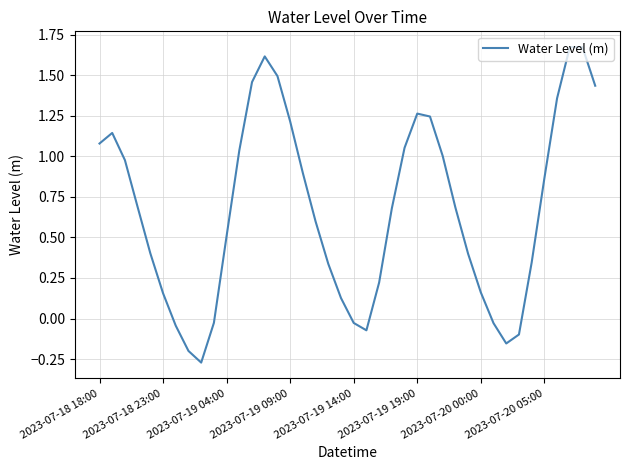

Reading right to left, extract all data points from this chart.

1.4	1.7	1.7	1.4	0.9	0.3	-0.1	-0.2	-0.0	0.2	0.4	0.7	1.0	1.2	1.3	1.1	0.7	0.2	-0.1	-0.0	0.1	0.3	0.6	0.9	1.2	1.5	1.6	1.5	1.0	0.5	-0.0	-0.3	-0.2	-0.0	0.2	0.4	0.7	1.0	1.1	1.1